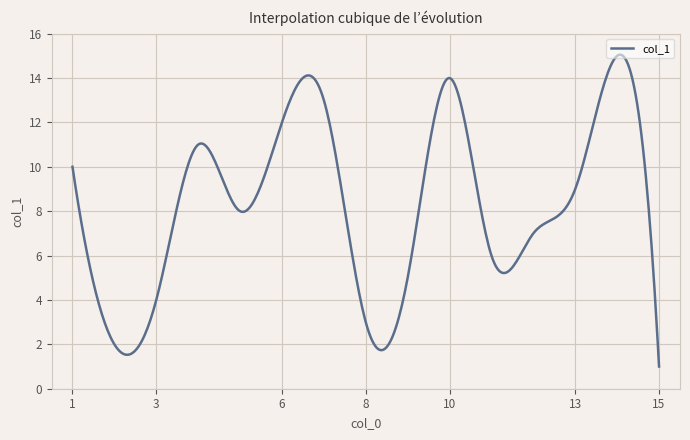

What is the greatest value displayed?

15.1